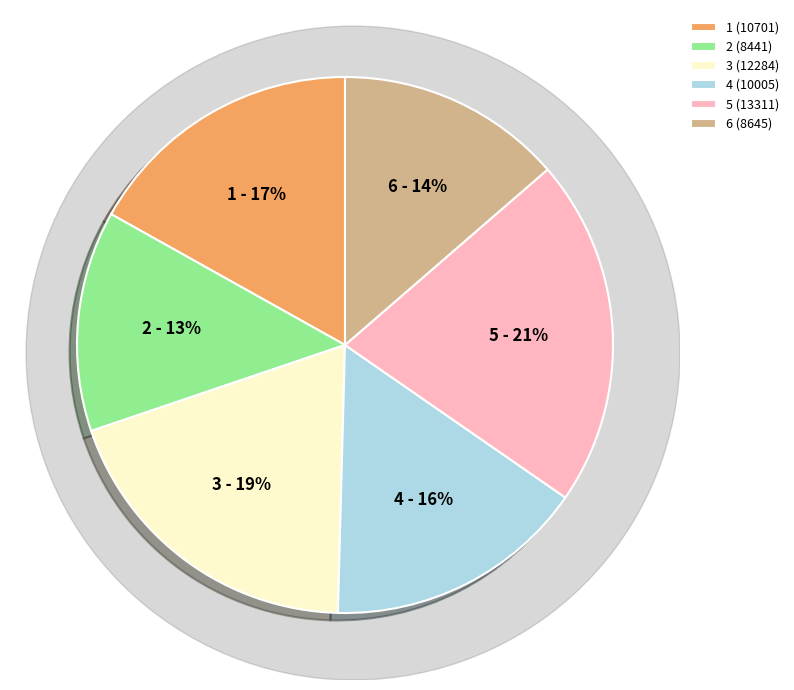

Is it true that 2022-10-28
10701 is 24% of the pie?

False